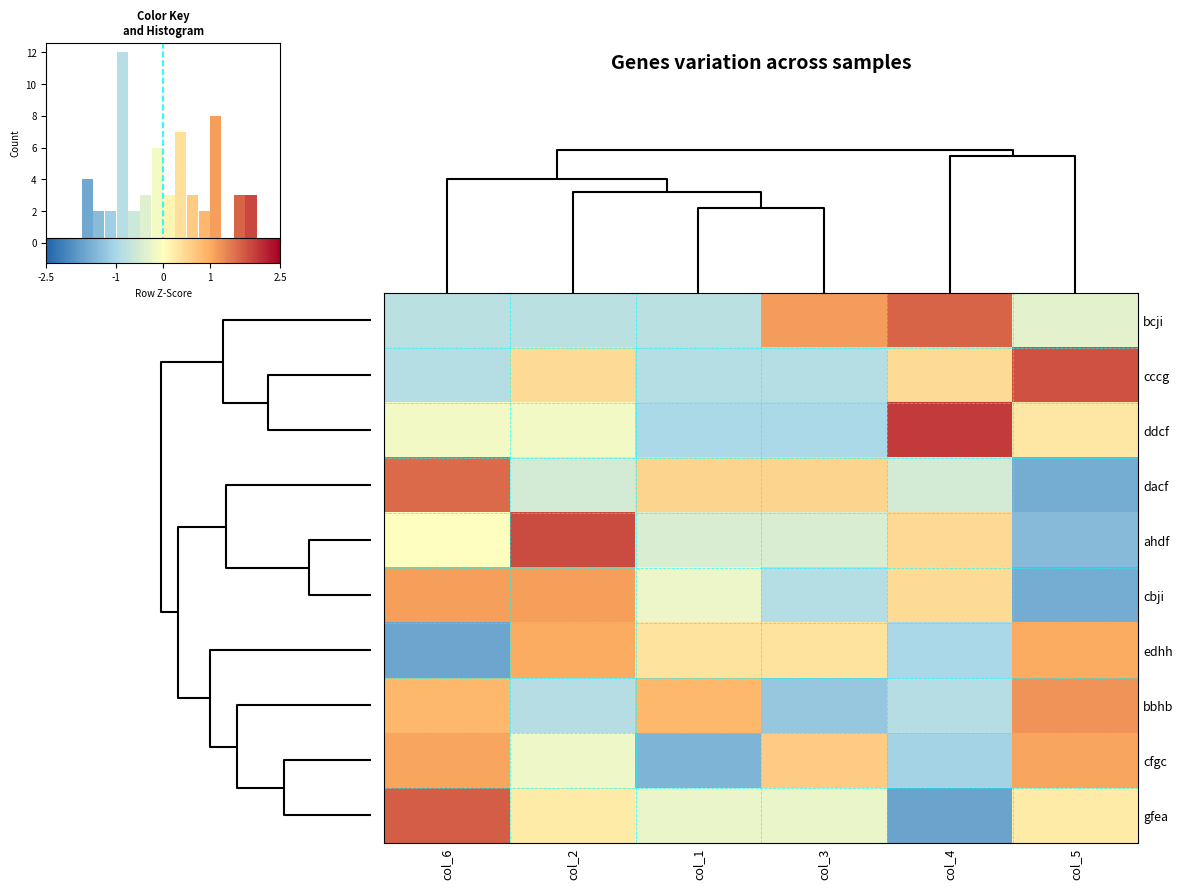

What is the minimum value shown in the chart?

-1.7